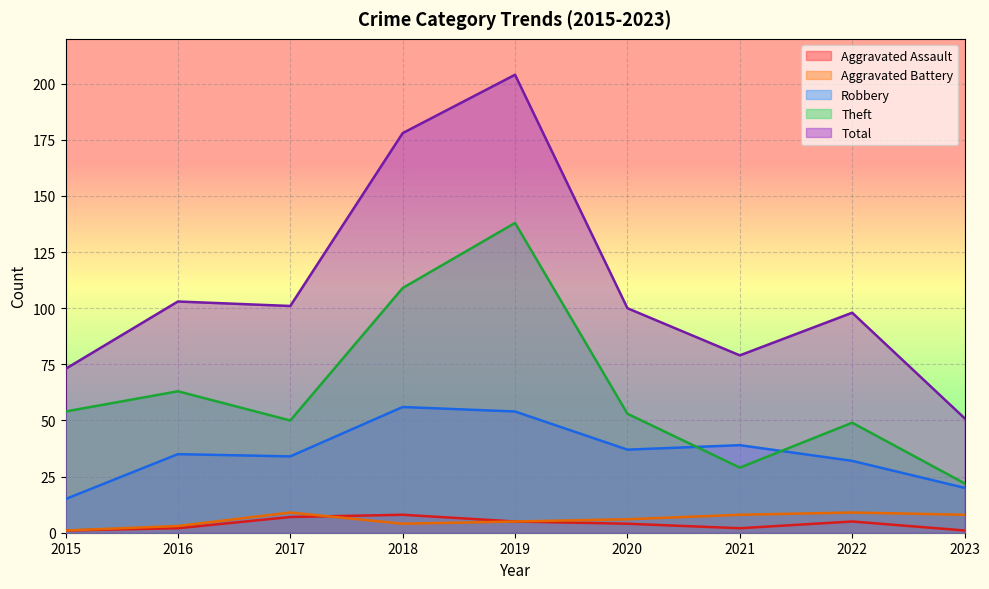

Which has a higher value, 2019 or 2021?

2019